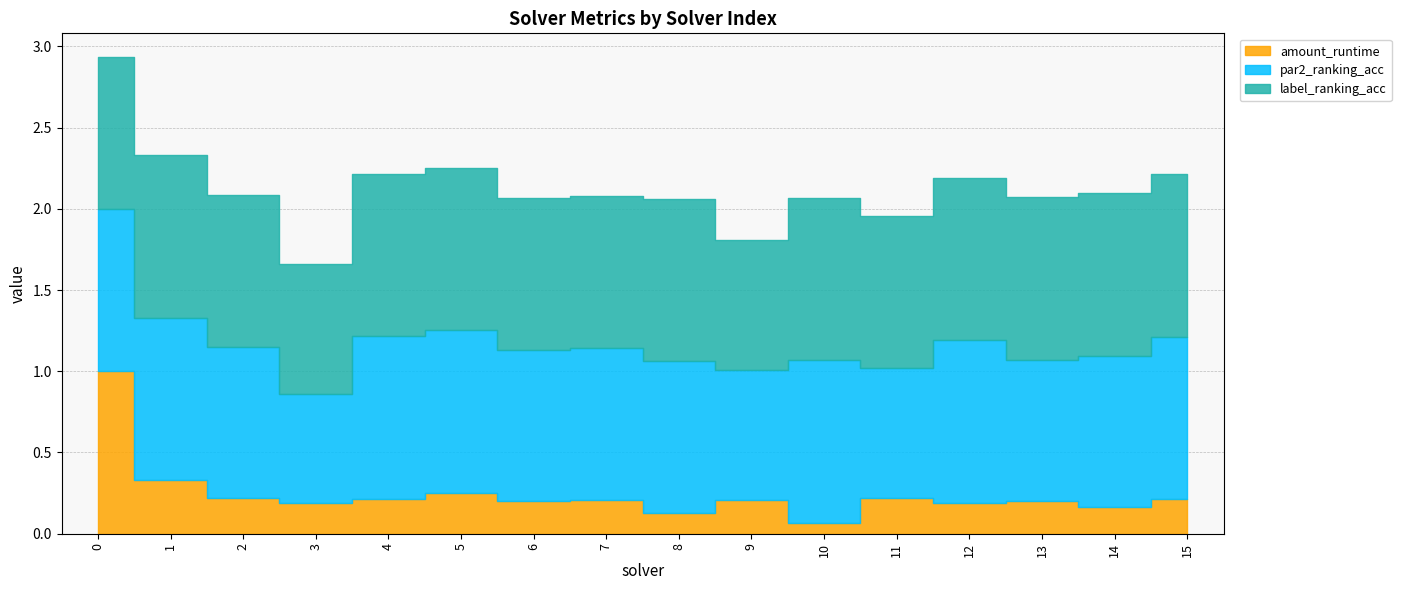

Which series changed the most between 0 and 1?

amount_runtime